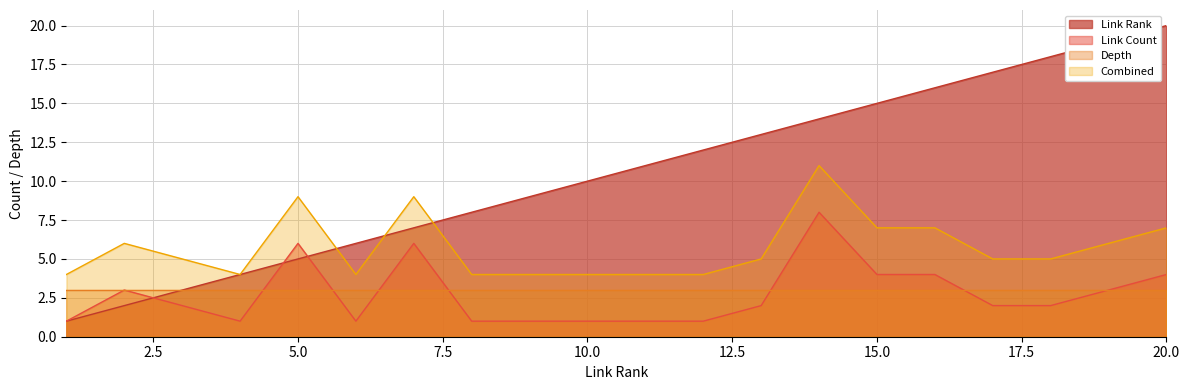

How many interior local peaks does the link_count series have?

4